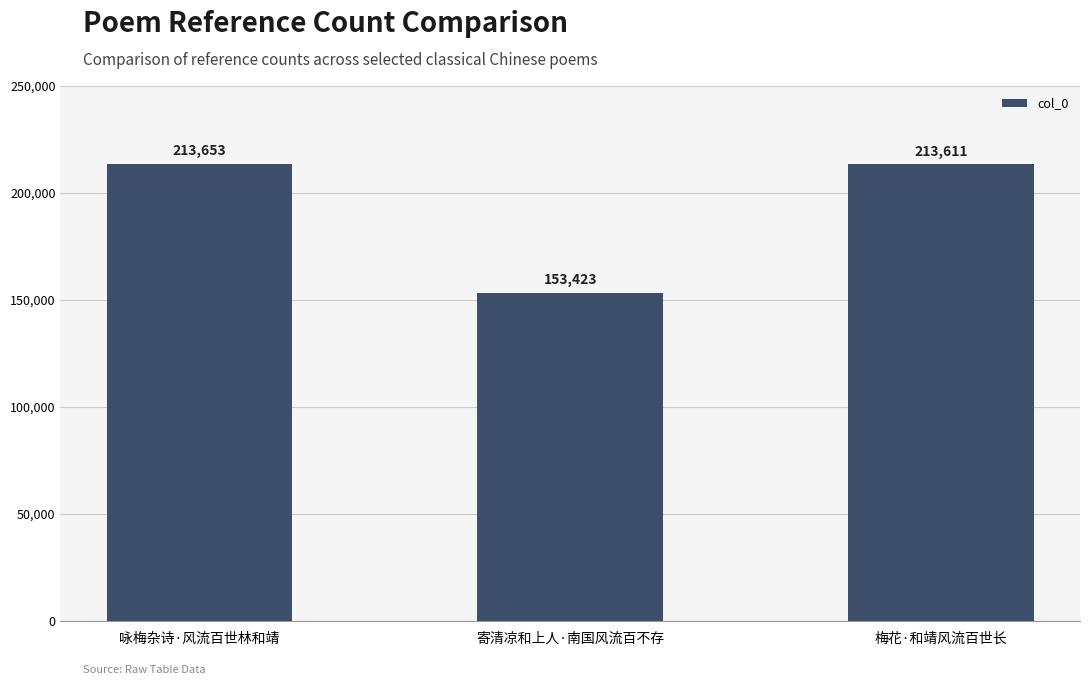

Rank the categories by value from lowest to highest.

寄清凉和上人·南国风流百不存, 梅花·和靖风流百世长, 咏梅杂诗·风流百世林和靖